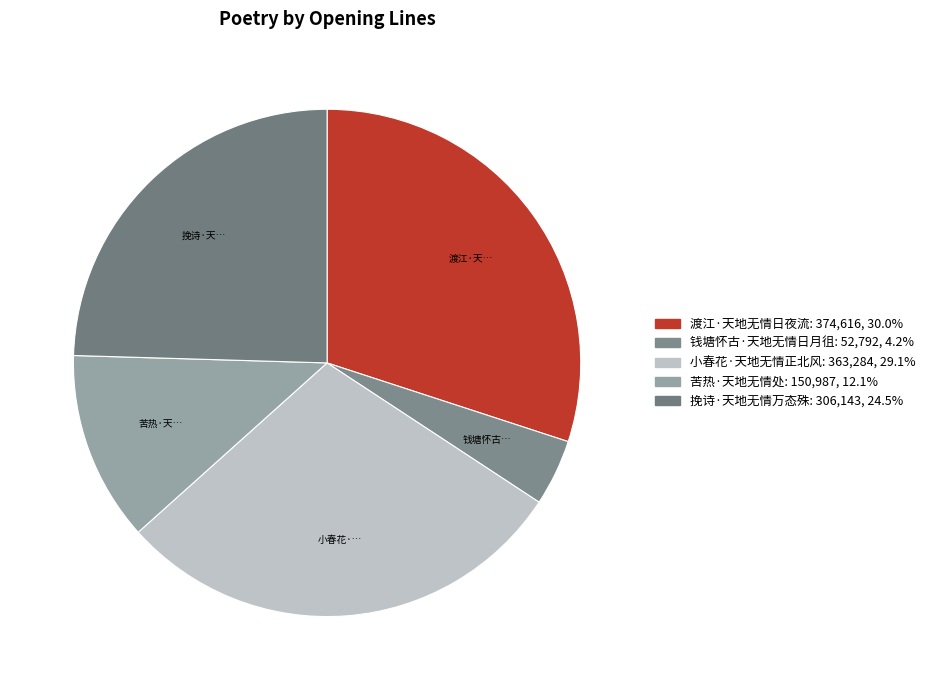

What is the ratio of the value at 钱塘怀古·天地无情日月徂 to the value at 苦热·天地无情处?

0.3